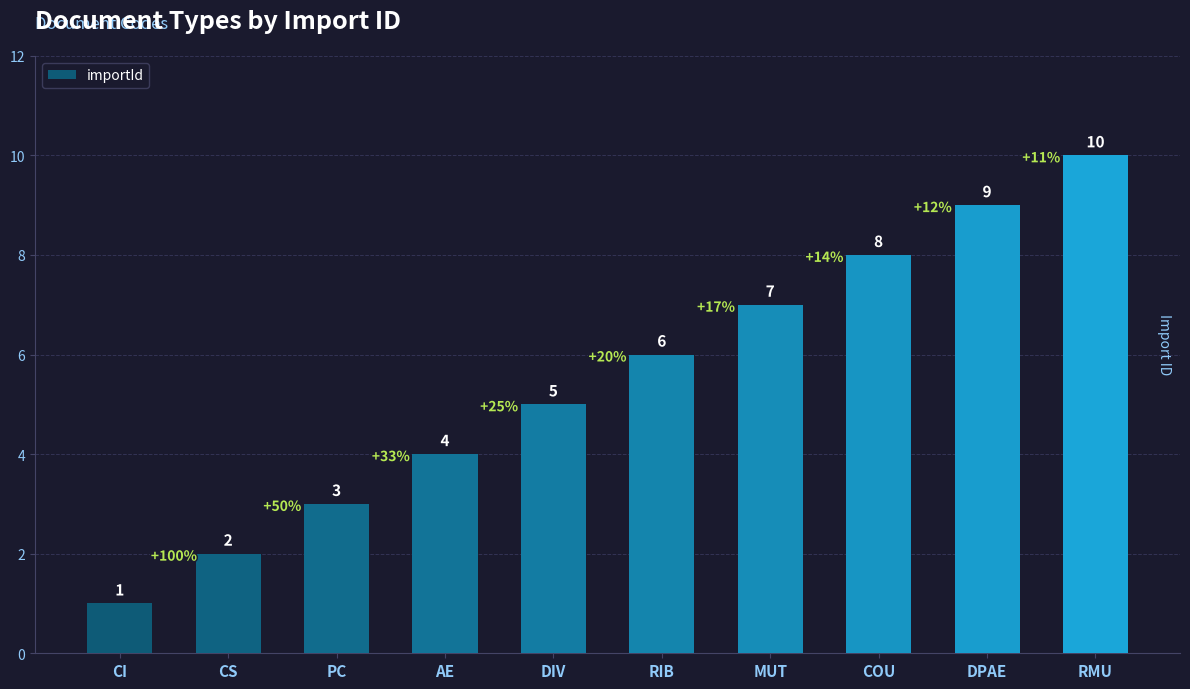

What is the sum of the values at CS and COU?

10